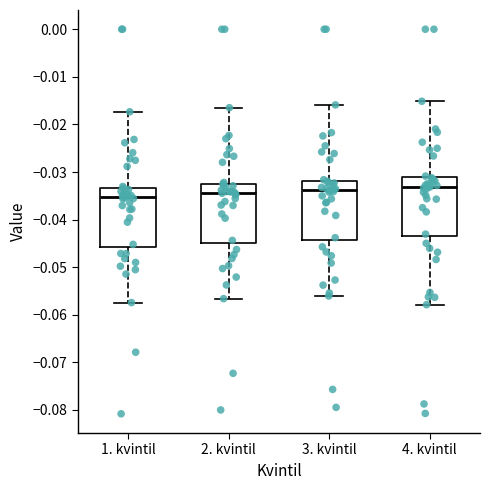

Reading left to right, read every box against the y-axis: the position of its median line, the range the box covers, and the ends of its whiskers. The values are not printed on the chart, so give them approximately, as read against the axis.

1. kvintil: median -0.035, box -0.046 to -0.033, whiskers -0.057 to -0.017
2. kvintil: median -0.034, box -0.045 to -0.032, whiskers -0.057 to -0.016
3. kvintil: median -0.034, box -0.044 to -0.032, whiskers -0.056 to -0.016
4. kvintil: median -0.033, box -0.044 to -0.031, whiskers -0.058 to -0.015